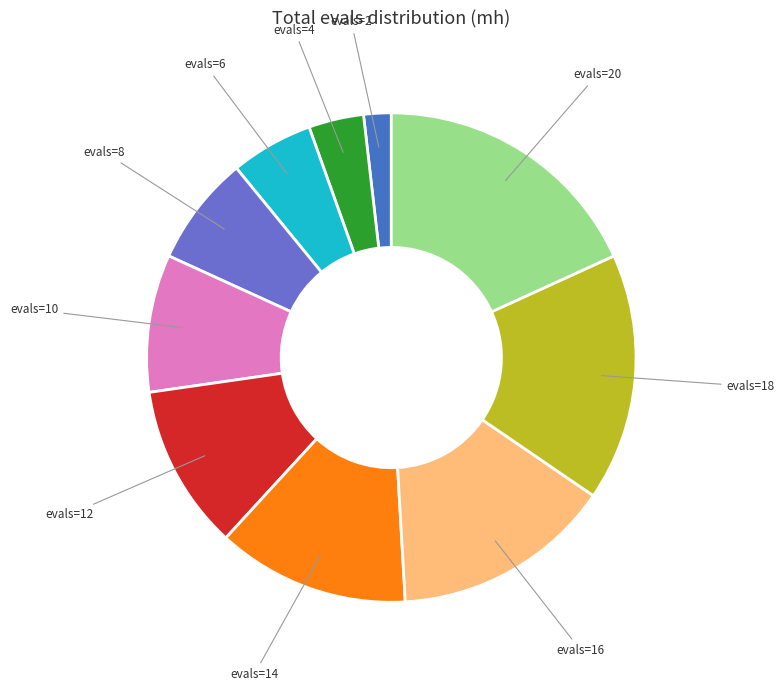

Does any single category account for the majority?

No